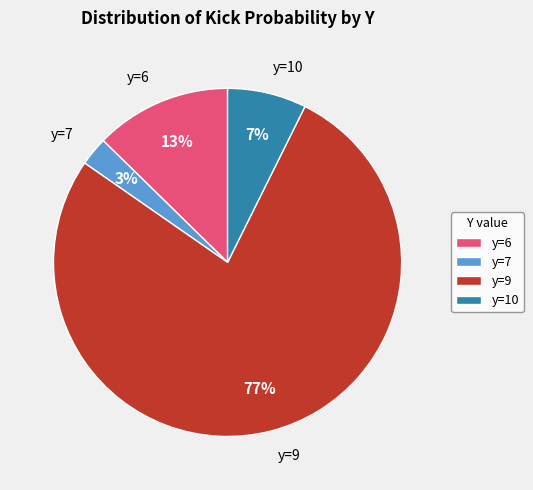

Between y=6 and y=7, which is larger?

y=6